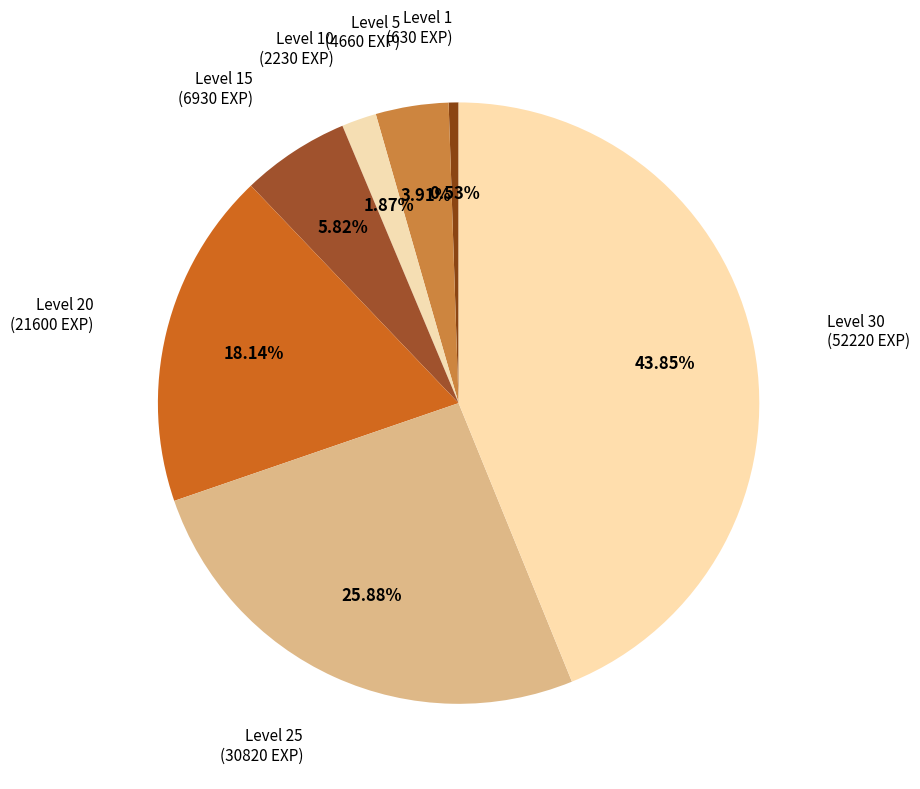

To the nearest percent, what is the difference between the largest and smallest slice percentages?

43%